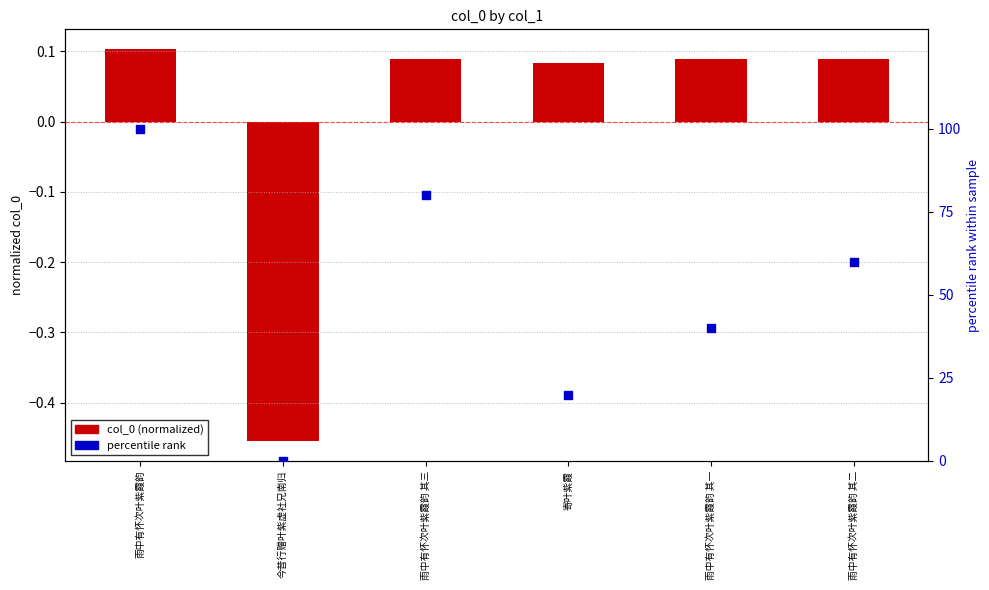

What is the total value across all series at 雨中有怀次叶紫霞韵 其二?

60.1